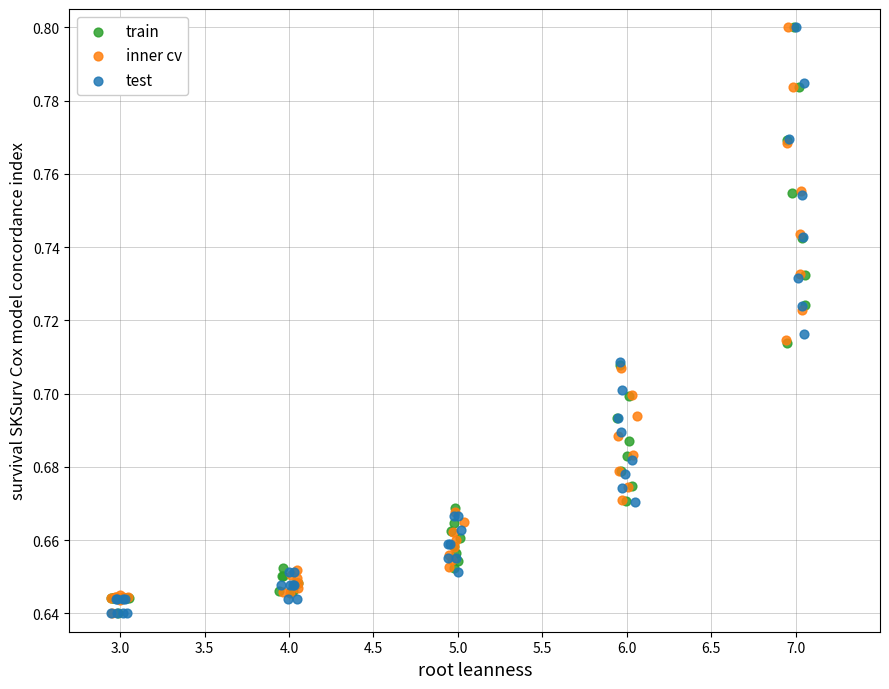

What are all the series names shown in the legend?

train, inner cv, test